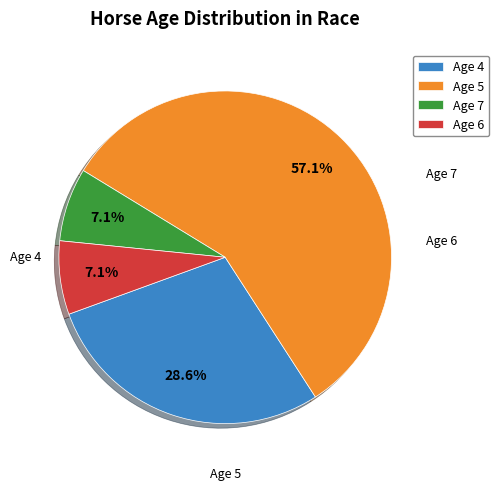

Which slice is the largest?

Age 5